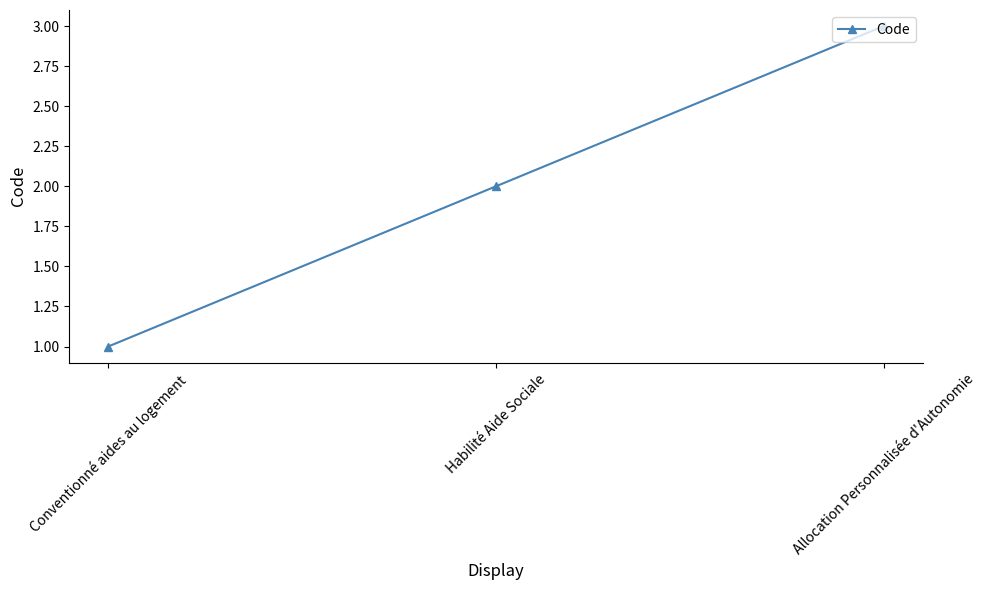

What is the difference between the maximum and minimum values?

2